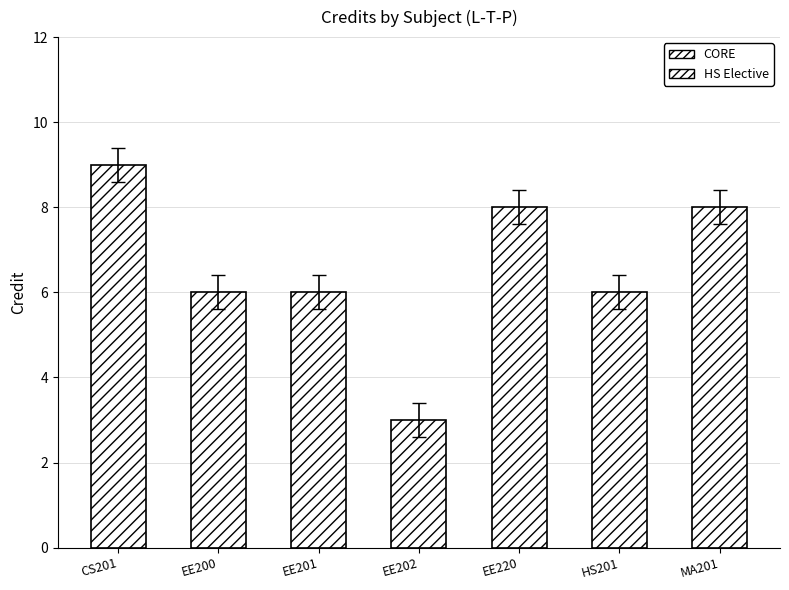

What is the maximum value shown in the chart?

9